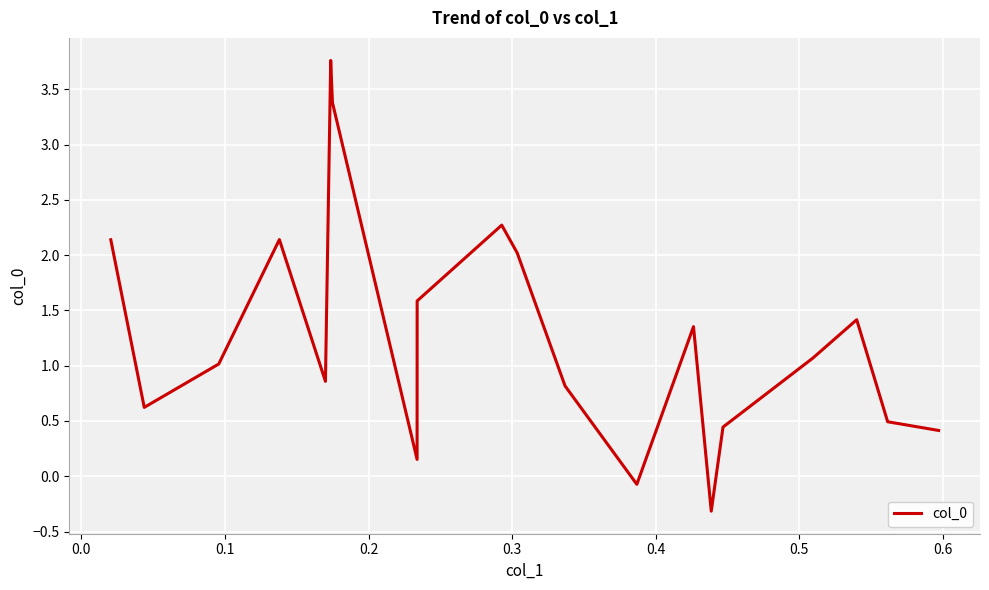

What is the maximum value shown in the chart?

3.8